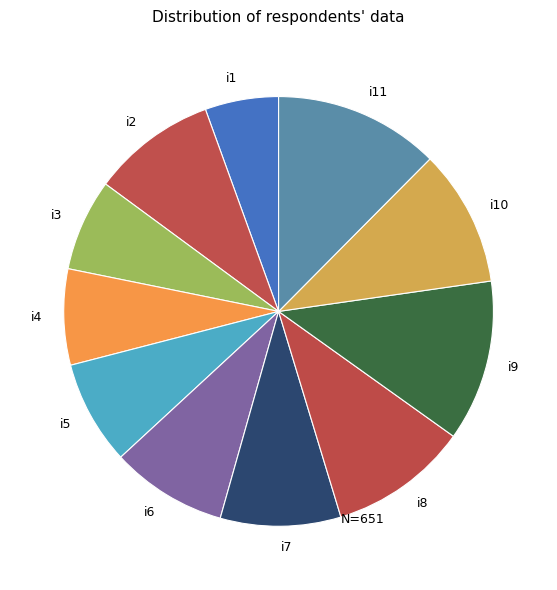

Approximately how many times larger is the value at i5 compared to i3?

1.1